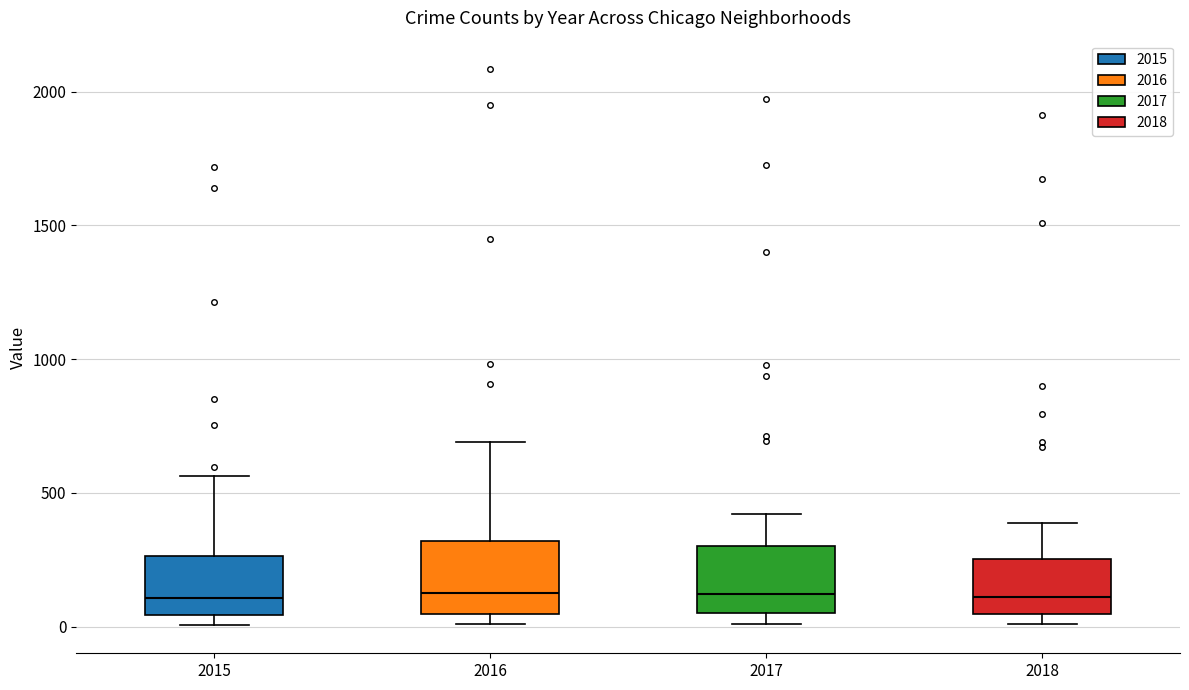

Where does the upper whisker of the box at x = 2016 end on the y-axis? The values are not printed on the chart, so give them approximately, as read against the axis.

700